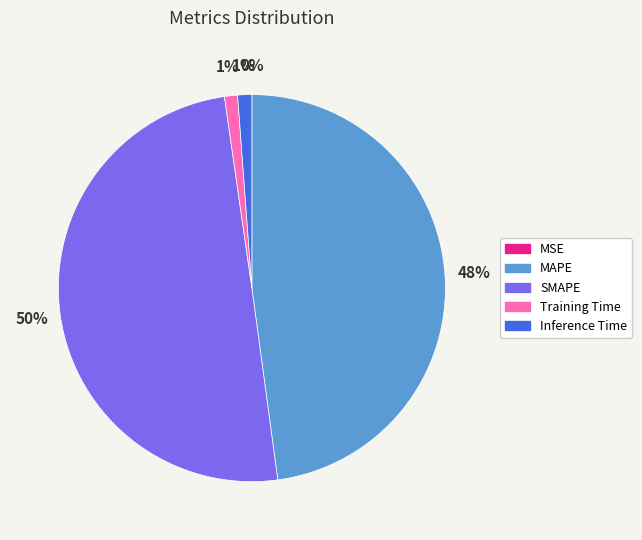

Which slice is the largest?

SMAPE